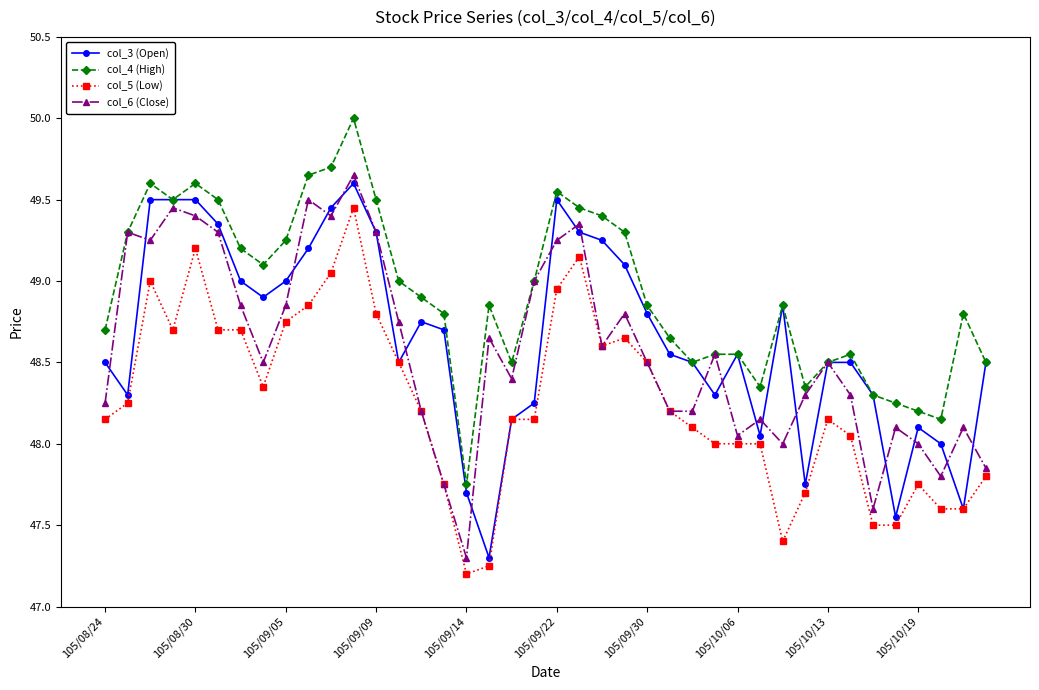

True or false: col_4 (High) has more than 0 points higher than both neighbors.

True